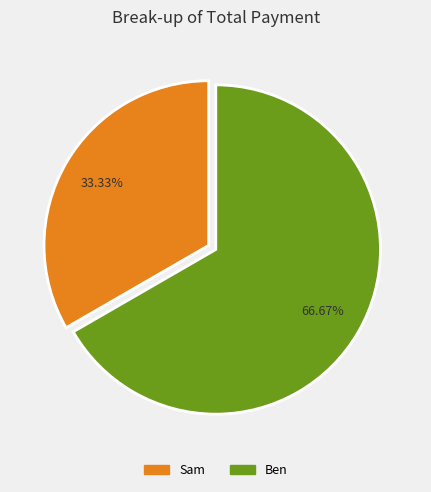

To the nearest percent, what is the average slice percentage?

50%